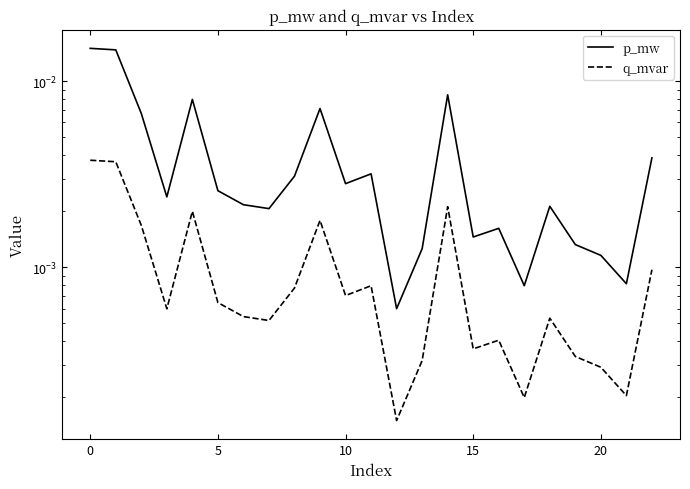

At how many categories does at least one series exceed 0?

23